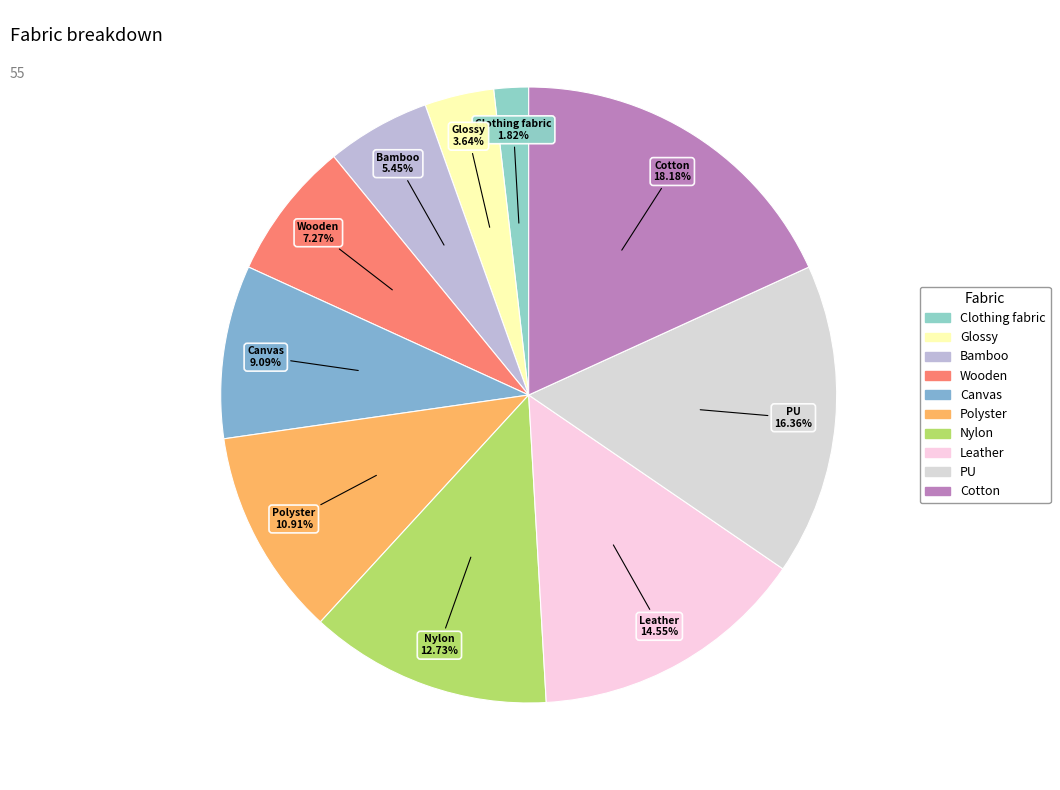

What percentage do Glossy and Canvas together represent?

12.7%